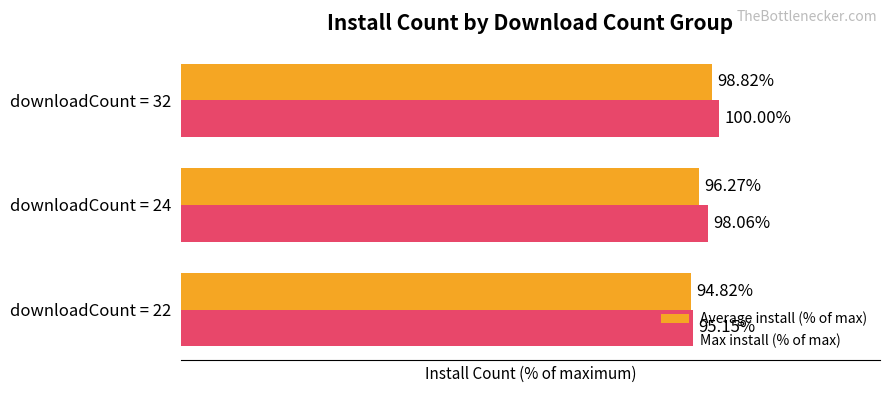

Which series has the largest range (max minus min)?

Max install (% of max)